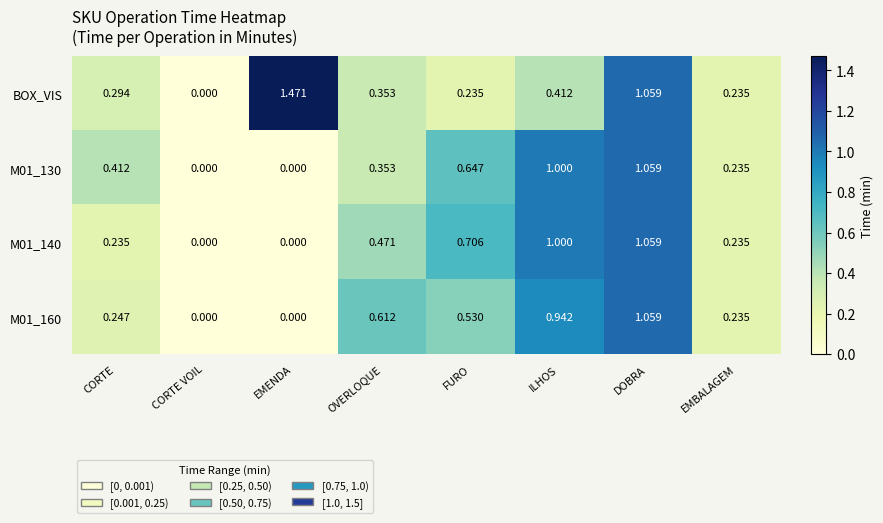

Between EMENDA and OVERLOQUE, which series saw the biggest shift?

BOX_VIS